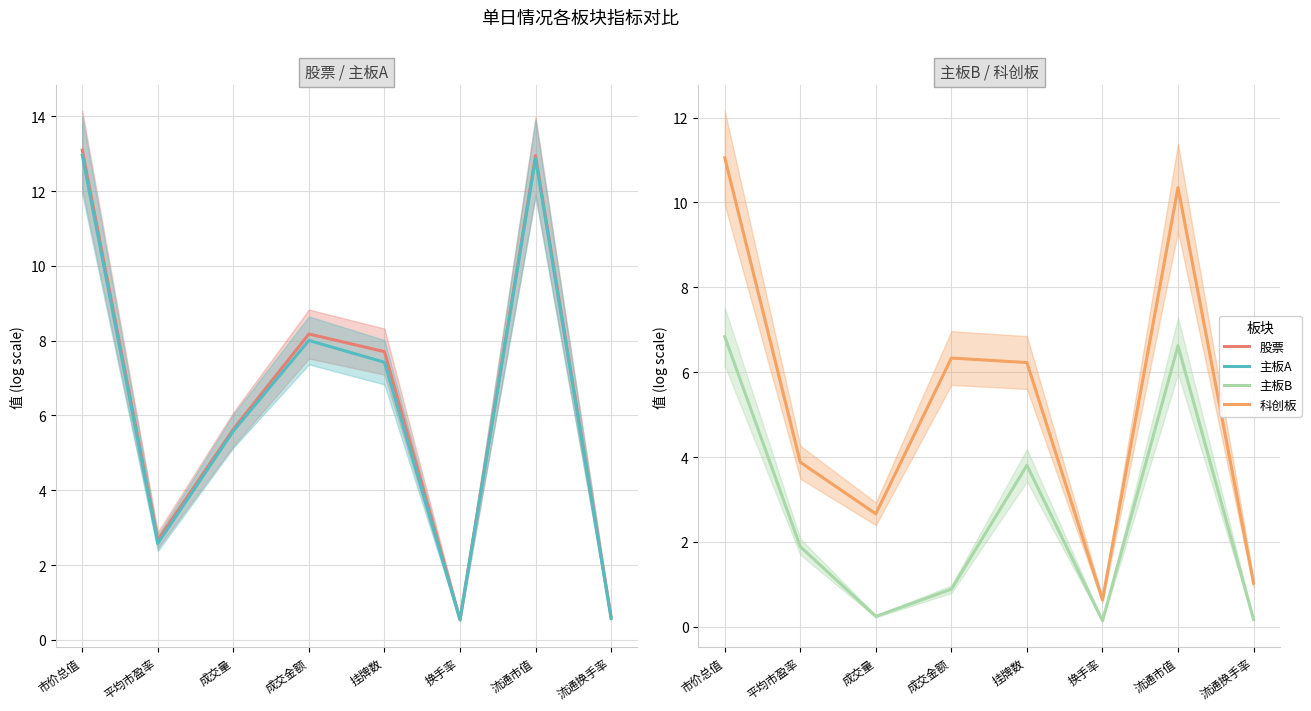

At which category does the chart reach its peak across all series?

市价总值